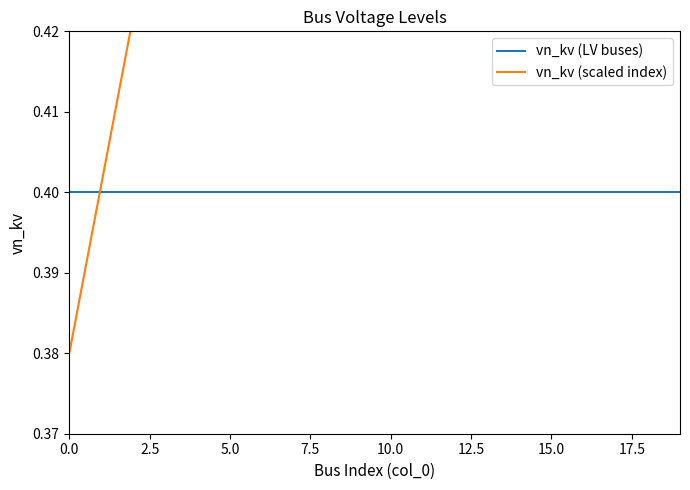

Reading right to left, extract all data points from this chart.

vn_kv (LV buses): 0.4	0.4	0.4	0.4	0.4	0.4	0.4	0.4	0.4	0.4	0.4	0.4	0.4	0.4	0.4	0.4	0.4	0.4	0.4	0.4
vn_kv (scaled index): 0.8	0.8	0.7	0.7	0.7	0.7	0.7	0.6	0.6	0.6	0.6	0.5	0.5	0.5	0.5	0.5	0.4	0.4	0.4	0.4